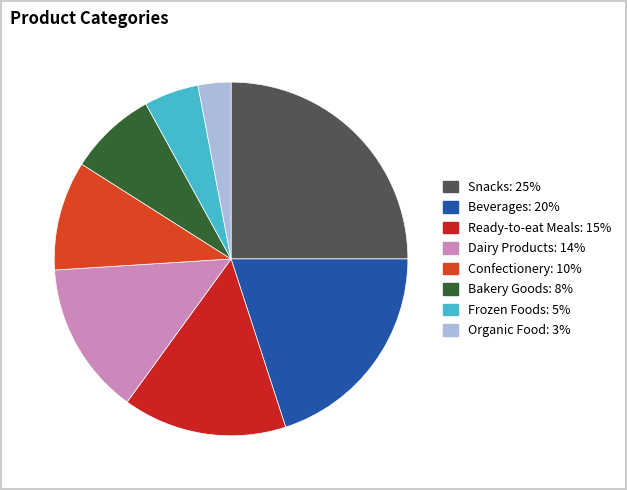

How many segments does this pie chart have?

8